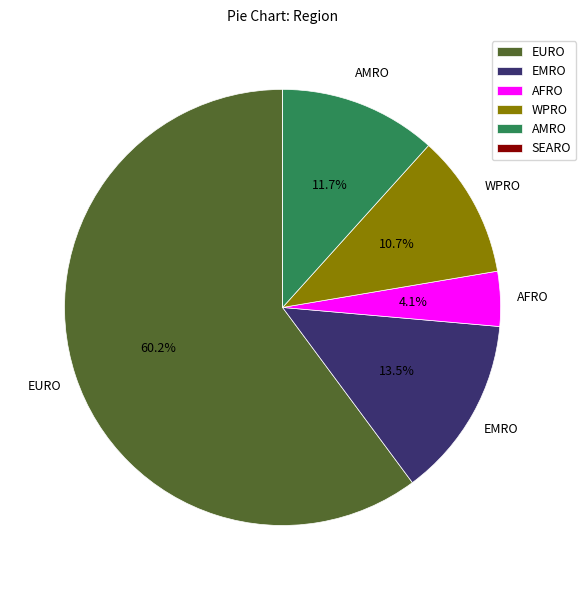

To the nearest percent, what percentage of the pie is WPRO?

11%